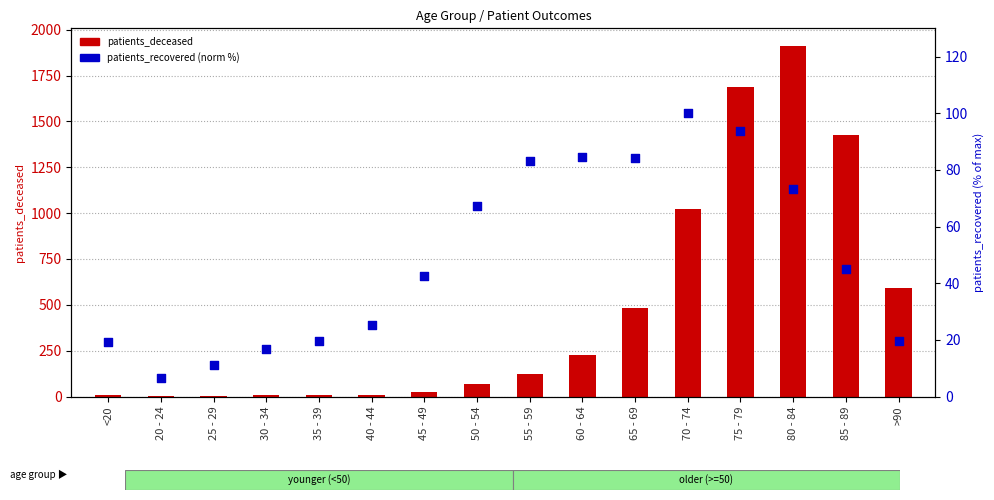

Which series reaches the minimum Y coordinate?

patients_deceased